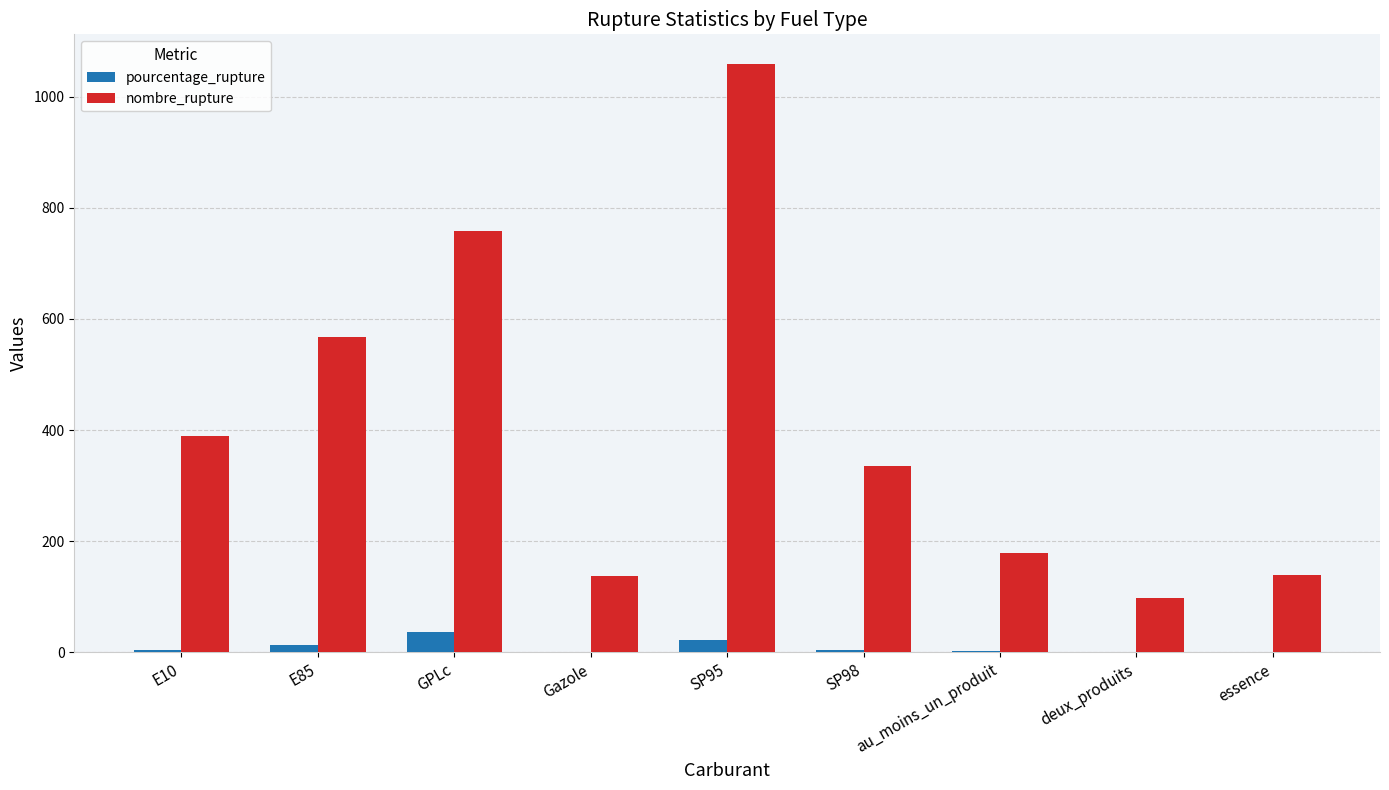

Which series has the largest total across all categories?

nombre_rupture